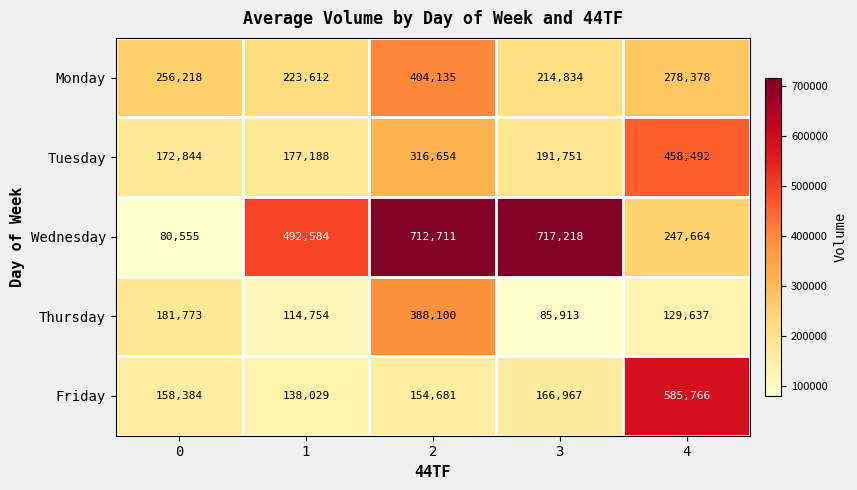

Reading right to left, extract all data points from this chart.

Monday: 4=278378	3=214834	2=404135	1=223612	0=256218
Tuesday: 4=458492	3=191751	2=316654	1=177188	0=172844
Wednesday: 4=247664	3=717218	2=712711	1=492584	0=80555
Thursday: 4=129637	3=85913	2=388100	1=114754	0=181773
Friday: 4=585766	3=166967	2=154681	1=138029	0=158384